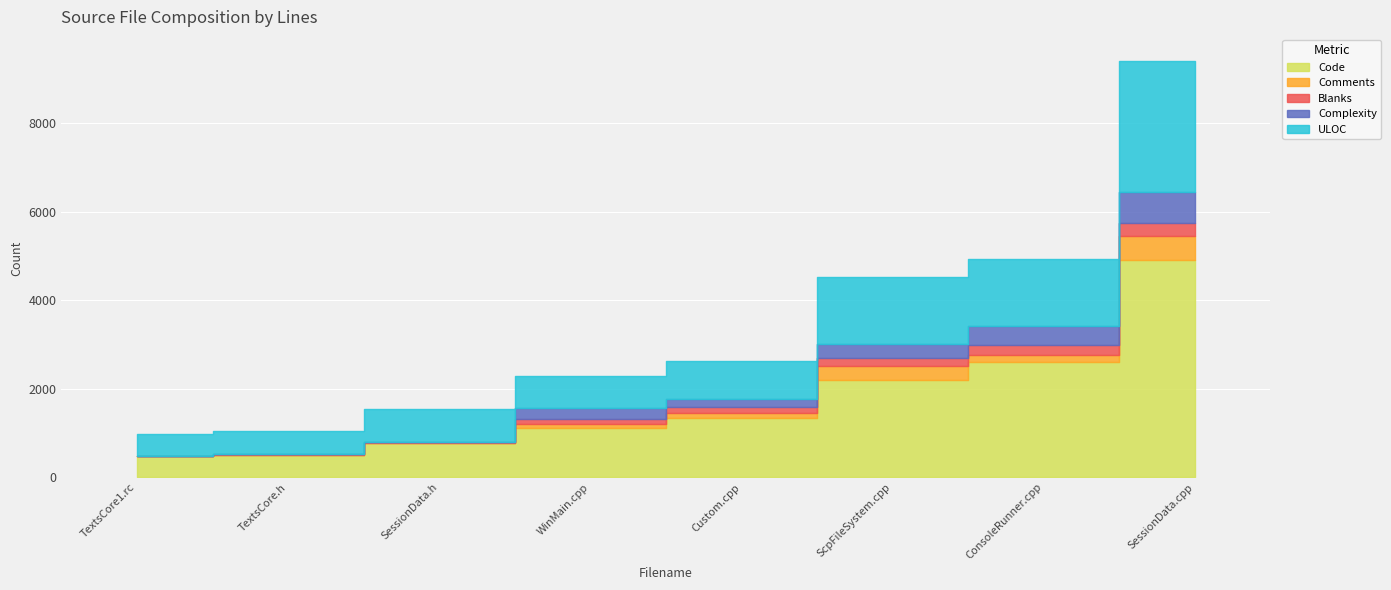

Which has a higher value, ScpFileSystem.cpp or TextsCore.h?

ScpFileSystem.cpp